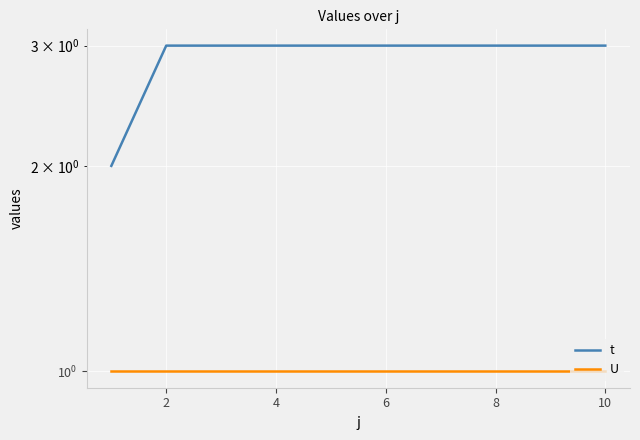

What is the lowest value of the t series?

2